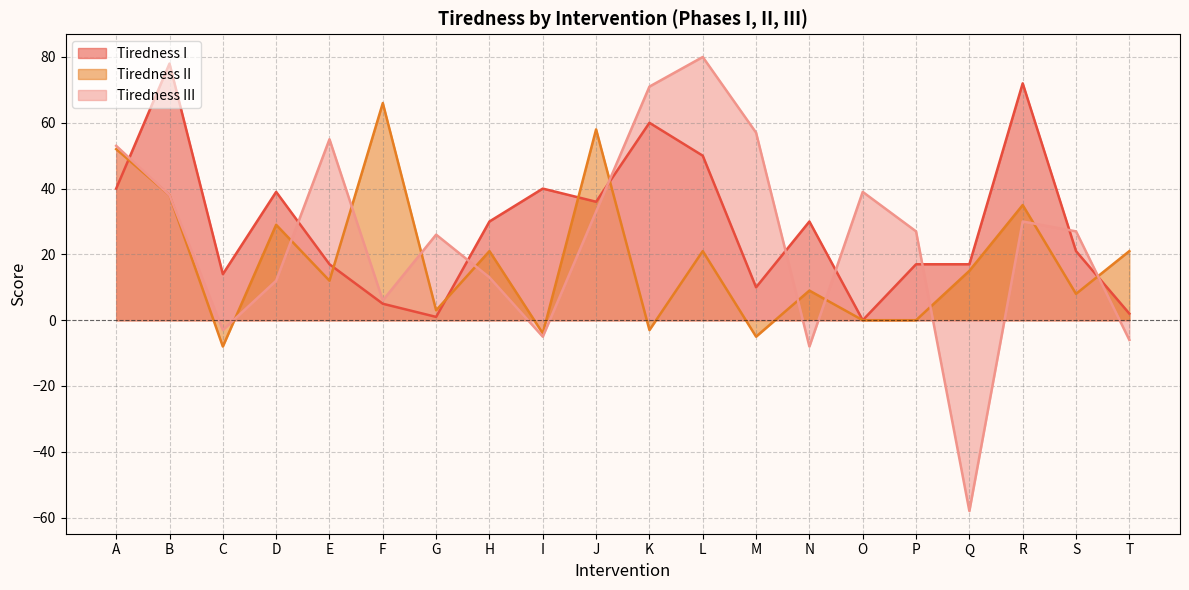

The value of Tiredness III at L is 80. True or false?

True